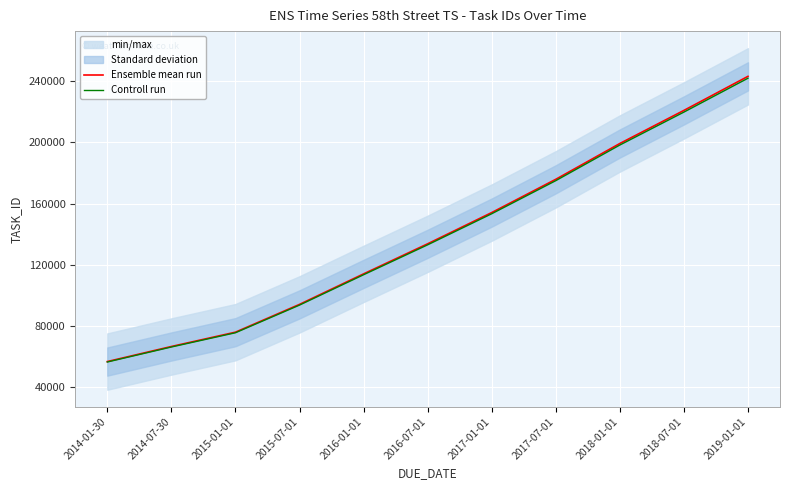

True or false: Ensemble mean run has a value of 76074.0 at 2015-01-01.

True